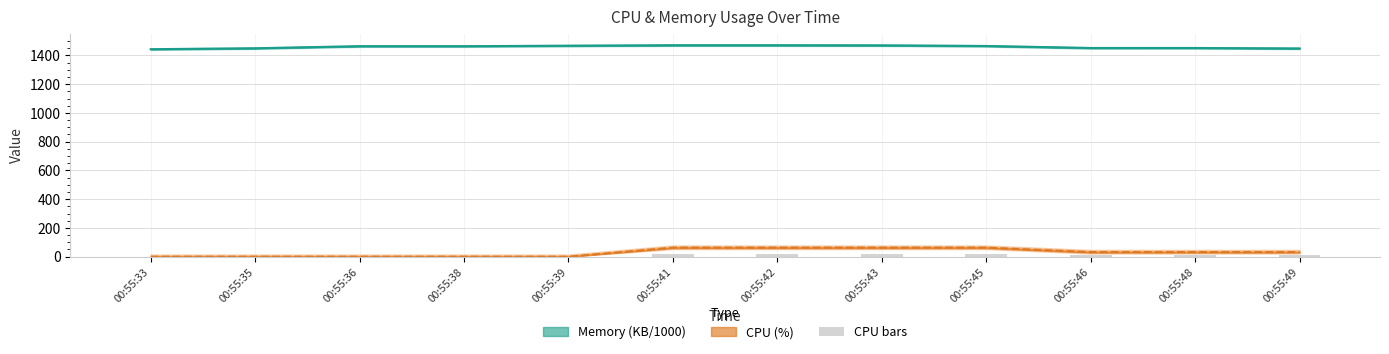

Which series has the largest range (max minus min)?

cpu line